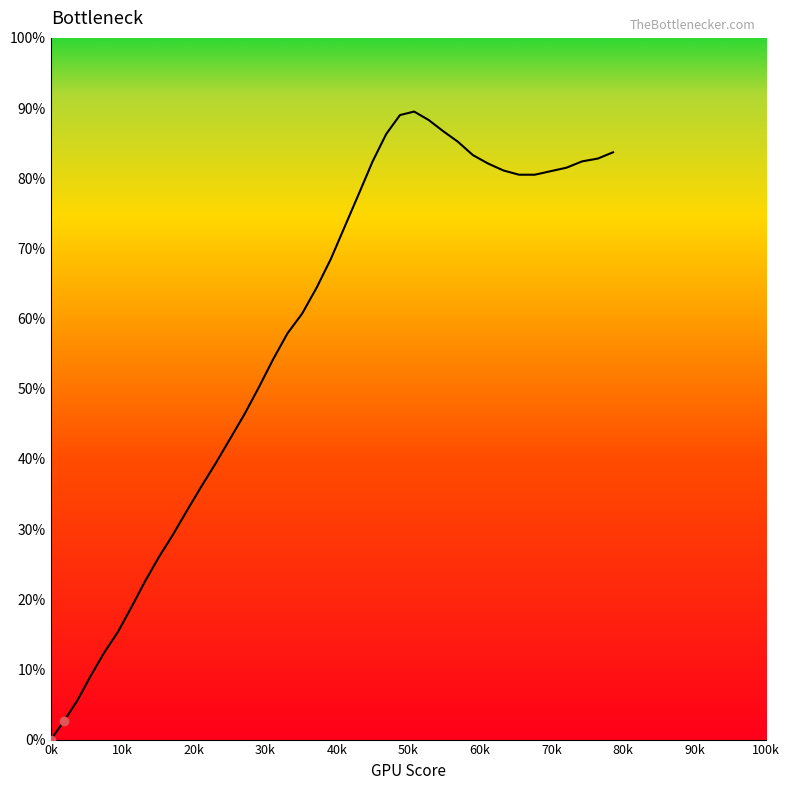

What is the greatest value displayed?

89.5